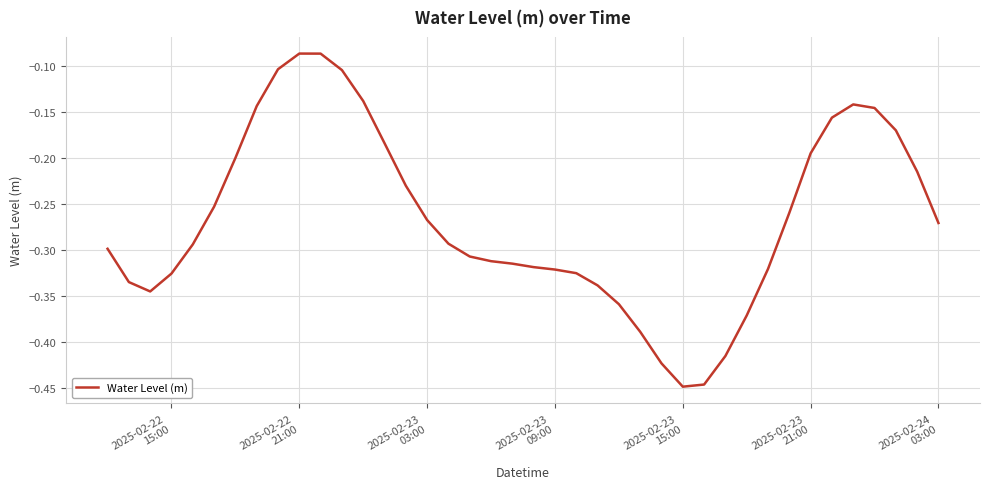

What is the difference between the maximum and minimum values?

0.4